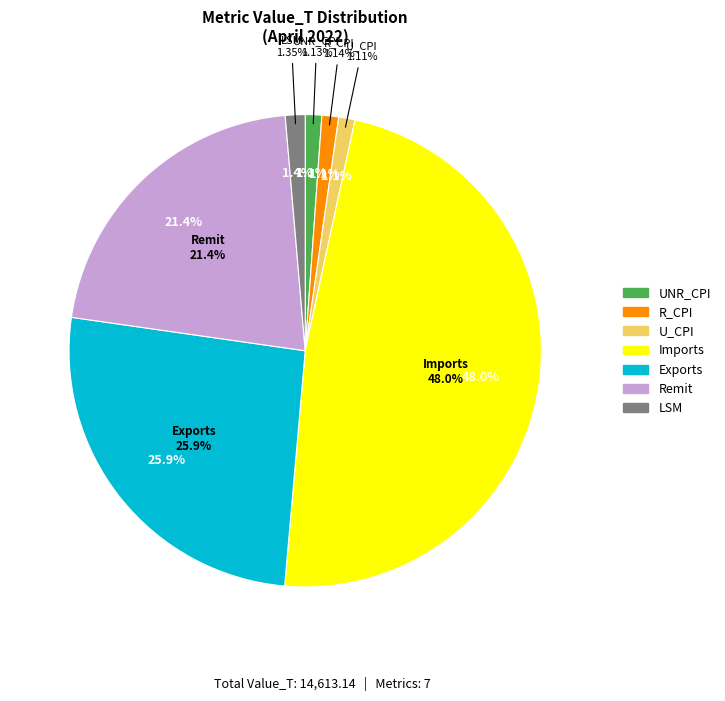

How many slices are in this pie chart?

7